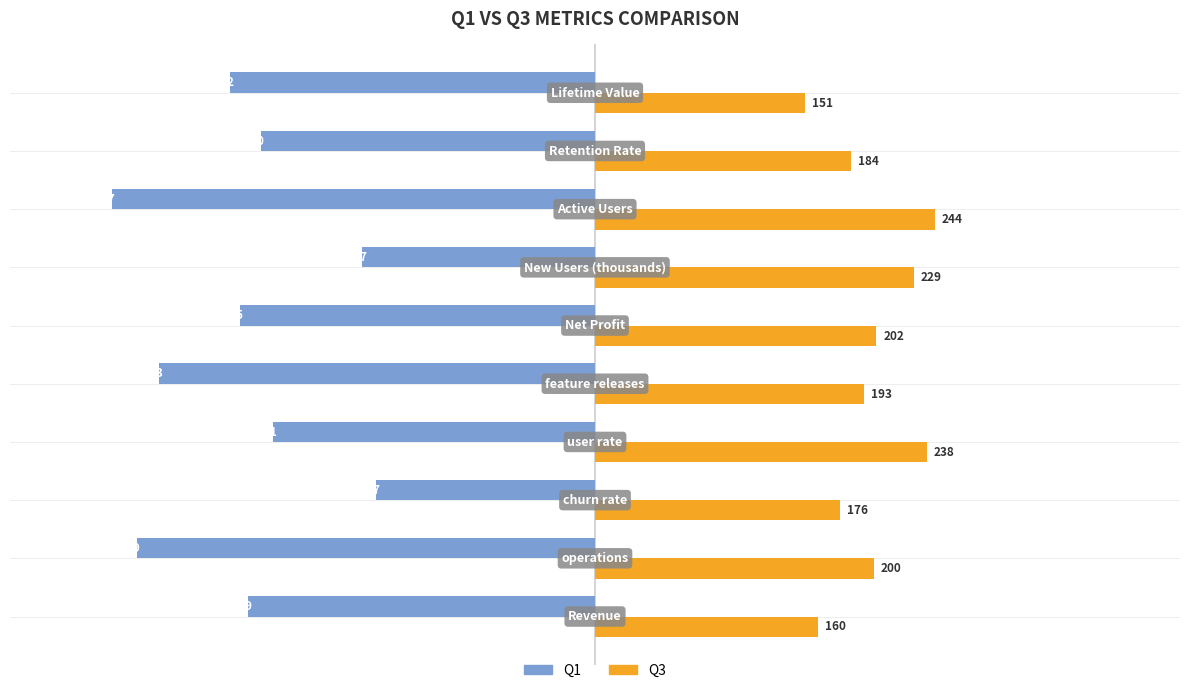

What is the highest value of the Q3 series?

244